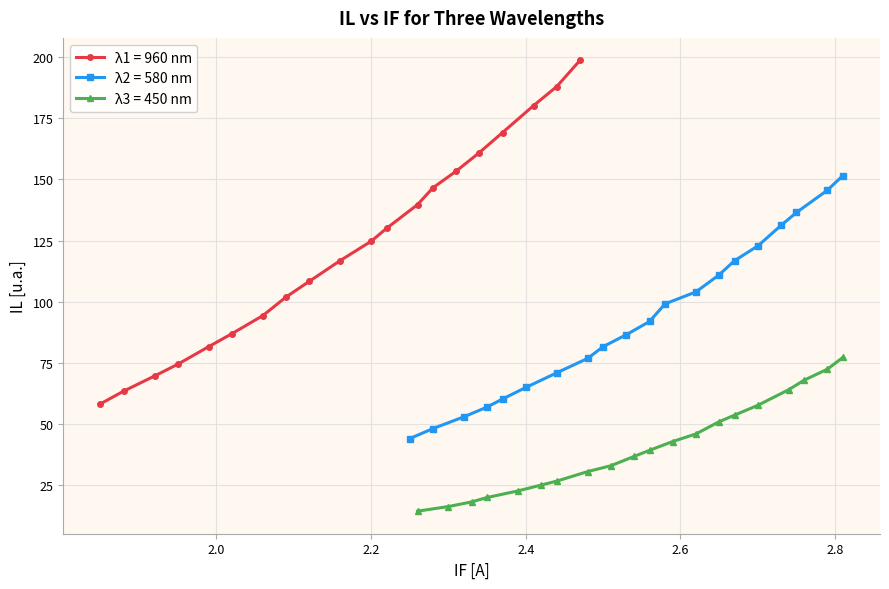

What is the value of the λ1 = 960 nm point at the 11th from the left?

124.7